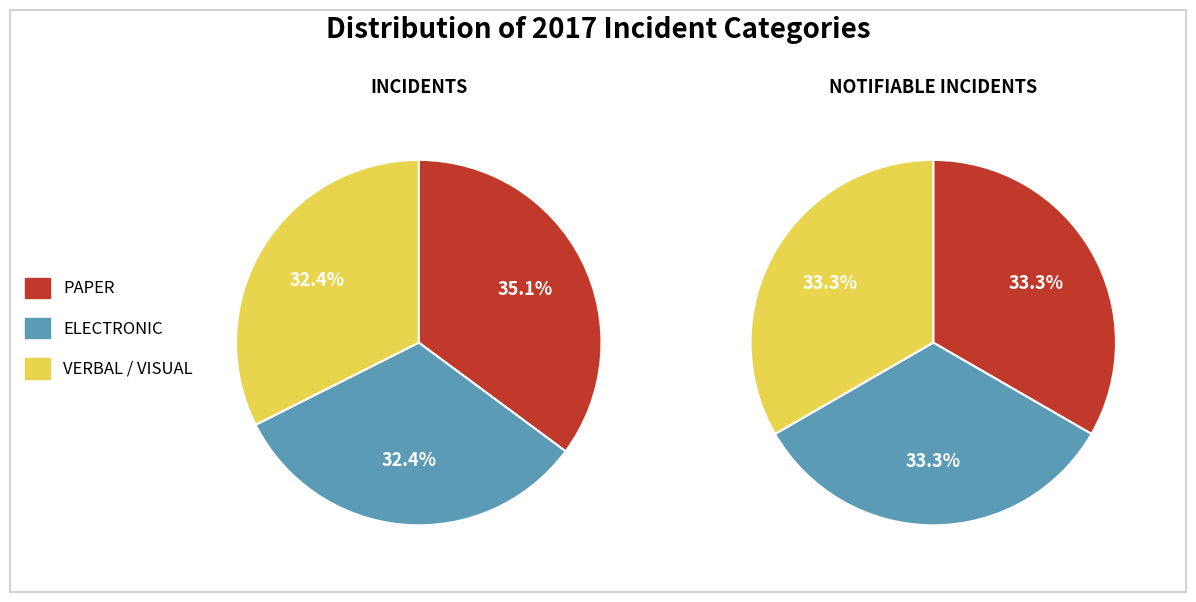

True or false: Row 3.0 accounts for 33% of the total.

True